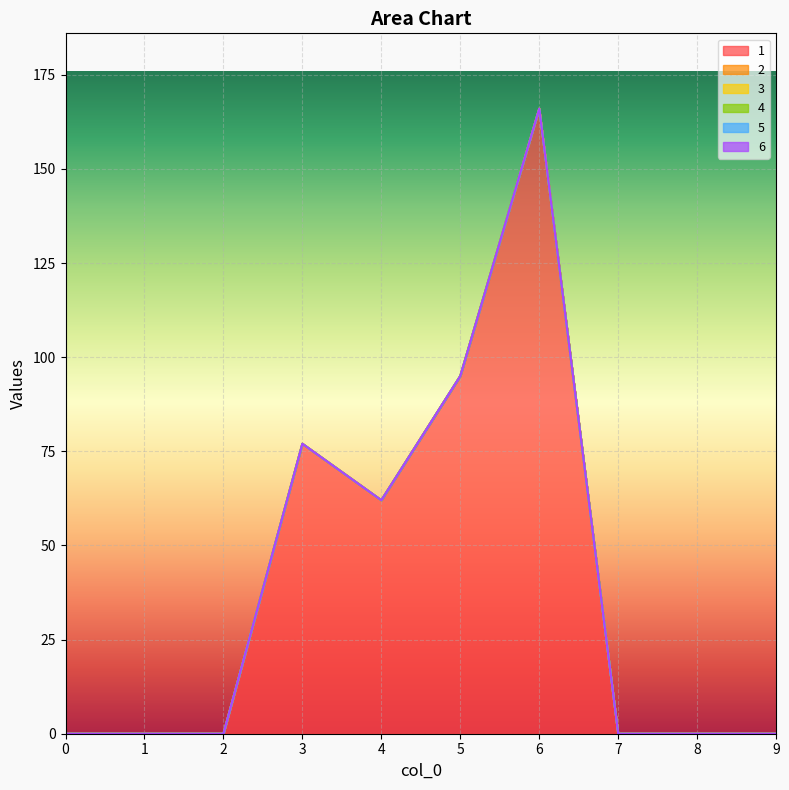

How many lines are shown in the chart?

6